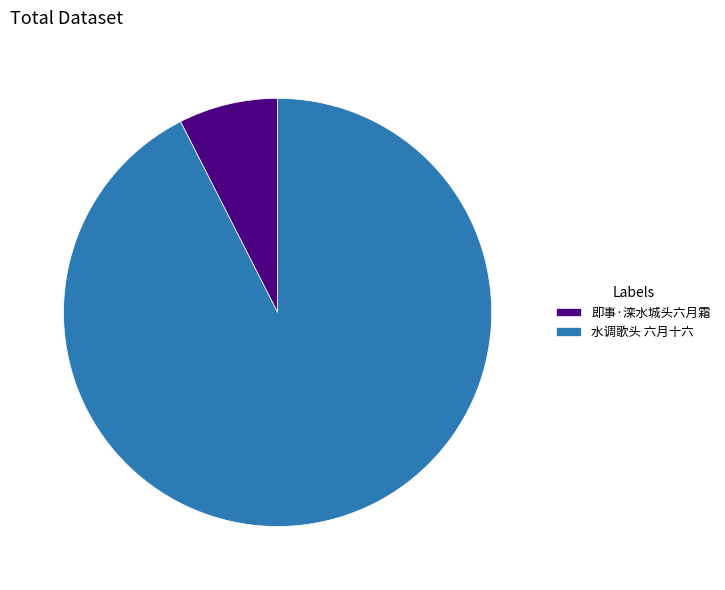

True or false: 即事·滦水城头六月霜 accounts for 19% of the total.

False